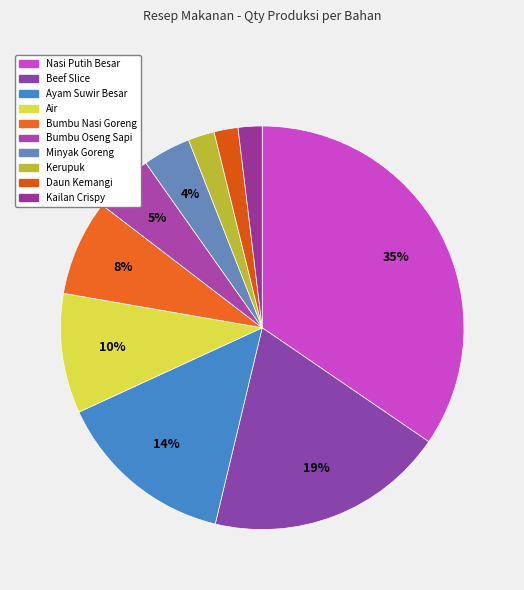

Rank the categories by value from lowest to highest.

Daun Kemangi, Kailan Crispy, Kerupuk, Minyak Goreng, Bumbu Oseng Sapi, Bumbu Nasi Goreng, Air, Ayam Suwir Besar, Beef Slice, Nasi Putih Besar